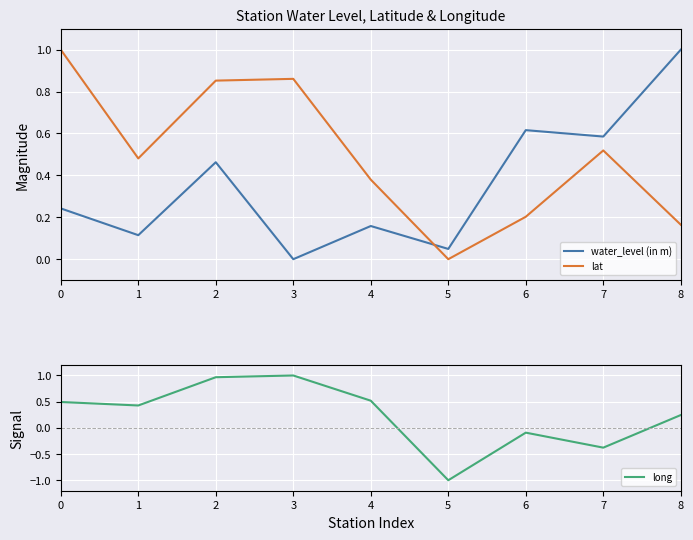

What are all the series names shown in the legend?

water_level (in m), lat, long